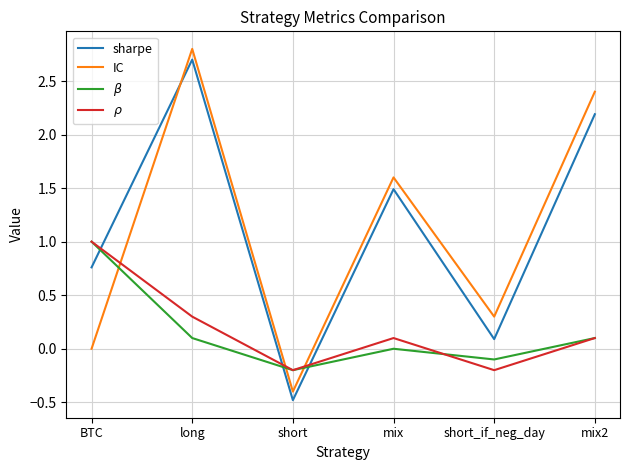

The IC series shows 0.0 at BTC. True or false?

True